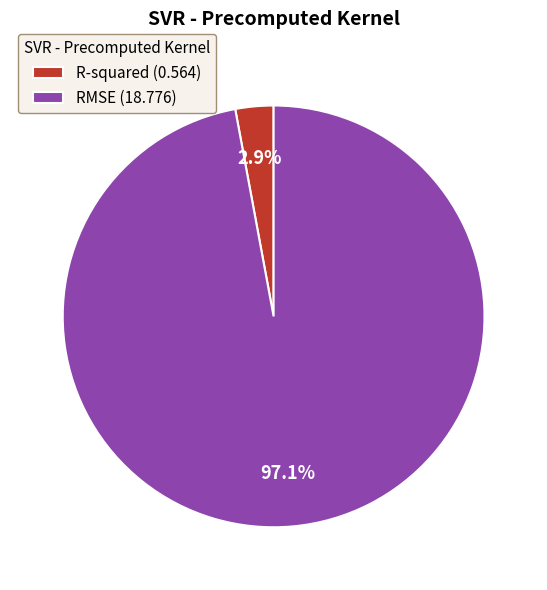

What percentage is the R-squared slice, to the nearest percent?

3%